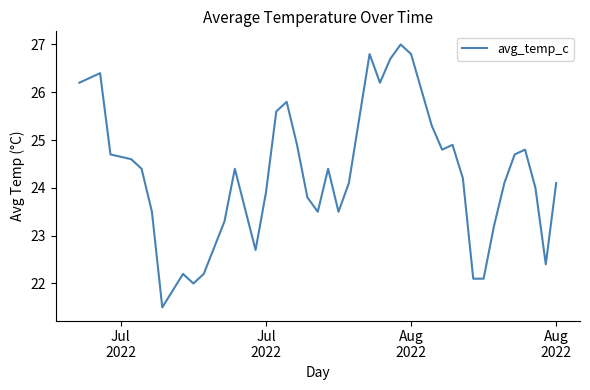

What is the smallest value displayed?

21.5